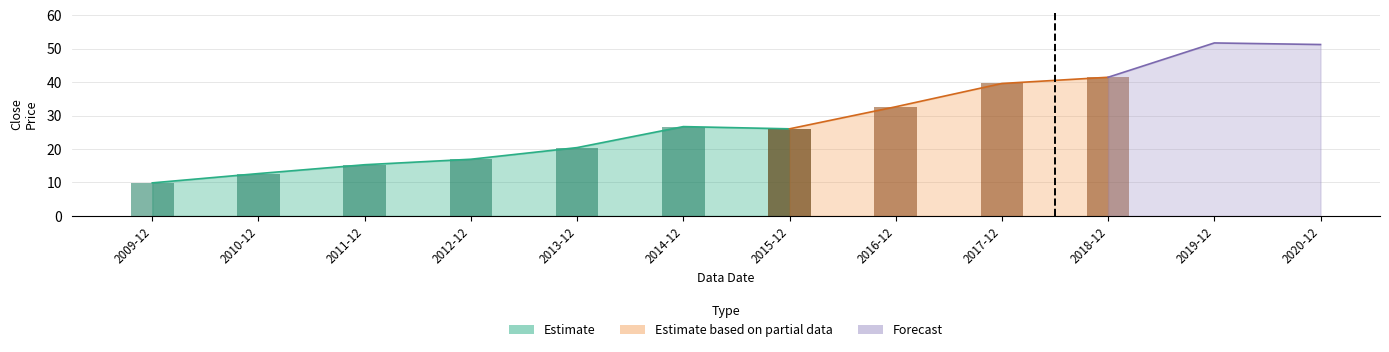

The chart shows a value of 39.6 at 2017-12. True or false?

True